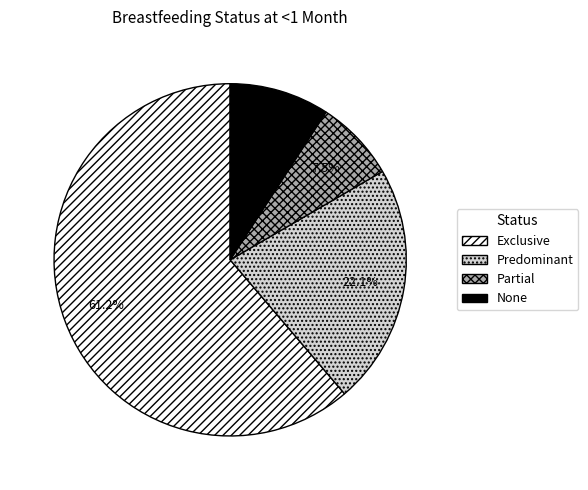

What portion of the pie excludes Partial?

92.5%